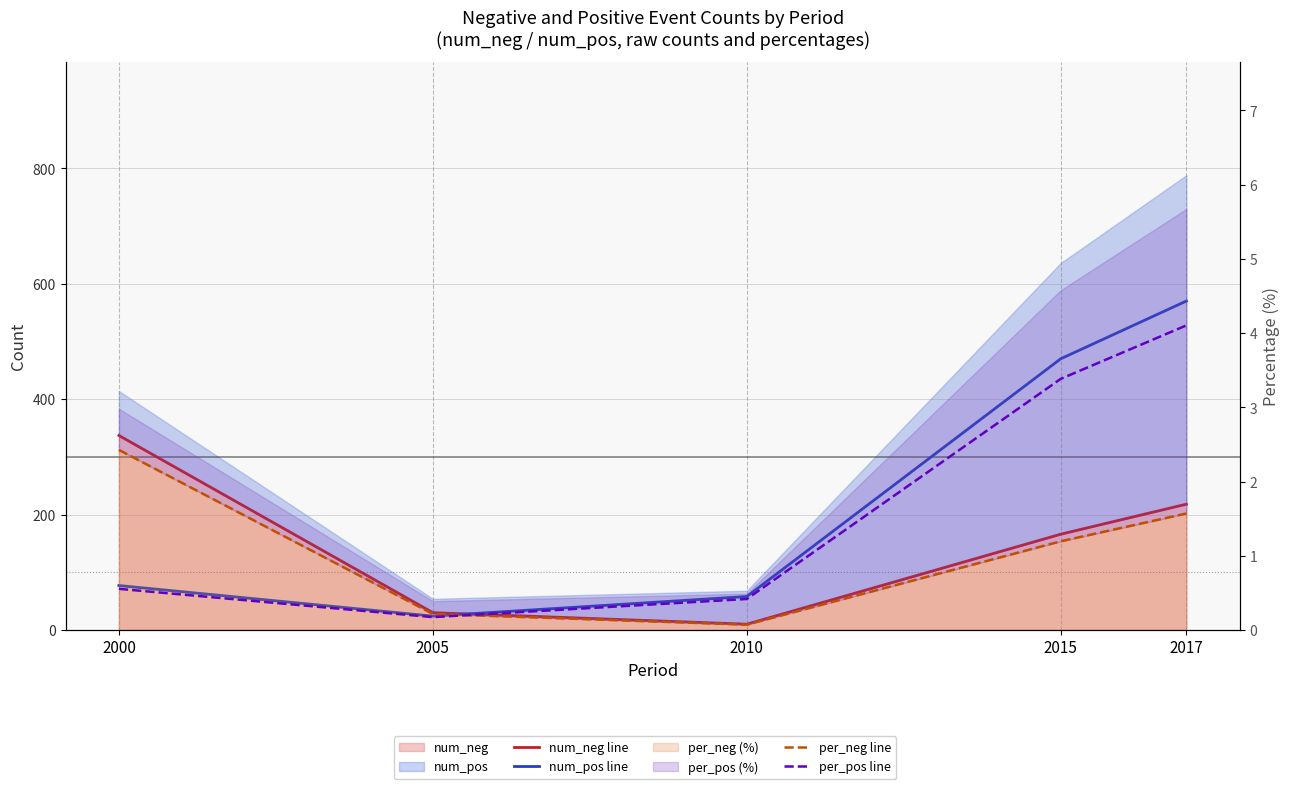

Reading left to right, list all the values displayed in this chart.

num_neg line: 337.0	30.0	10.0	166.0	218.0
num_pos line: 77.0	24.0	58.0	470.0	570.0
per_neg line: 2.4	0.2	0.1	1.2	1.6
per_pos line: 0.6	0.2	0.4	3.4	4.1